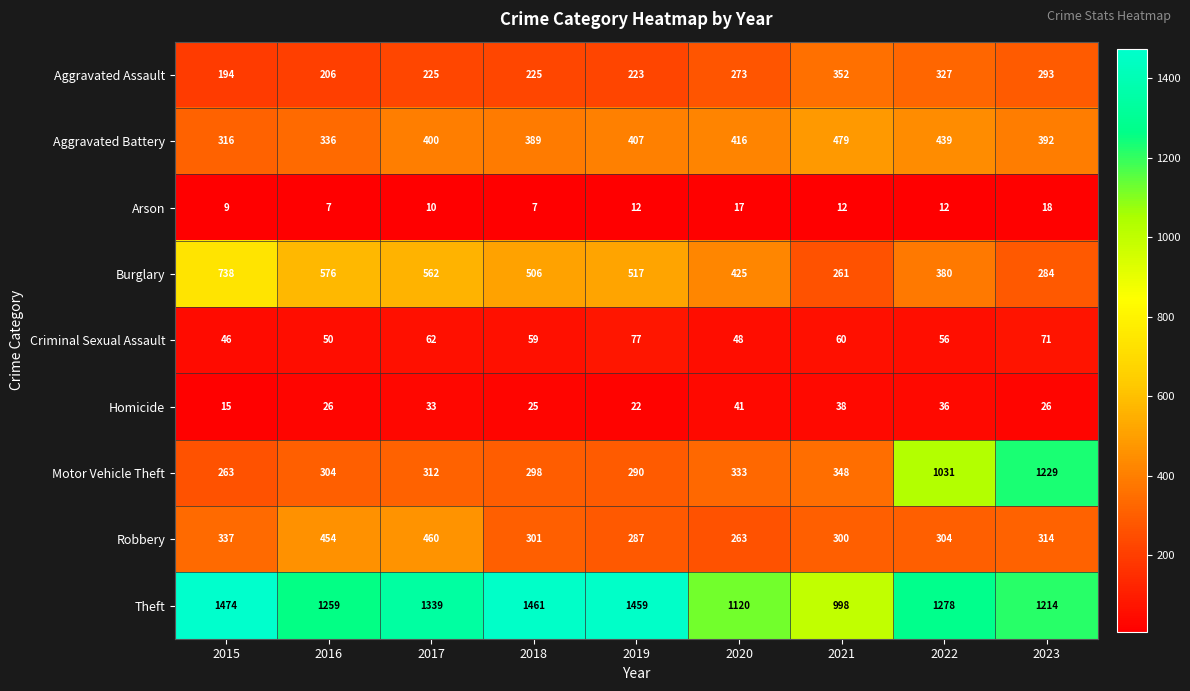

Rank the categories by Burglary value from lowest to highest.

2021, 2023, 2022, 2020, 2018, 2019, 2017, 2016, 2015